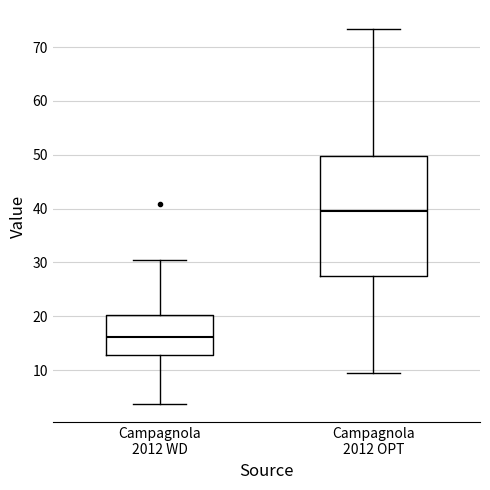

Reading left to right, read every box against the y-axis: the position of its median line, the range the box covers, and the ends of its whiskers. The values are not printed on the chart, so give them approximately, as read against the axis.

Campagnola 2012 WD: median 16, box 13 to 20, whiskers 4 to 30
Campagnola 2012 OPT: median 39, box 27 to 50, whiskers 9 to 73